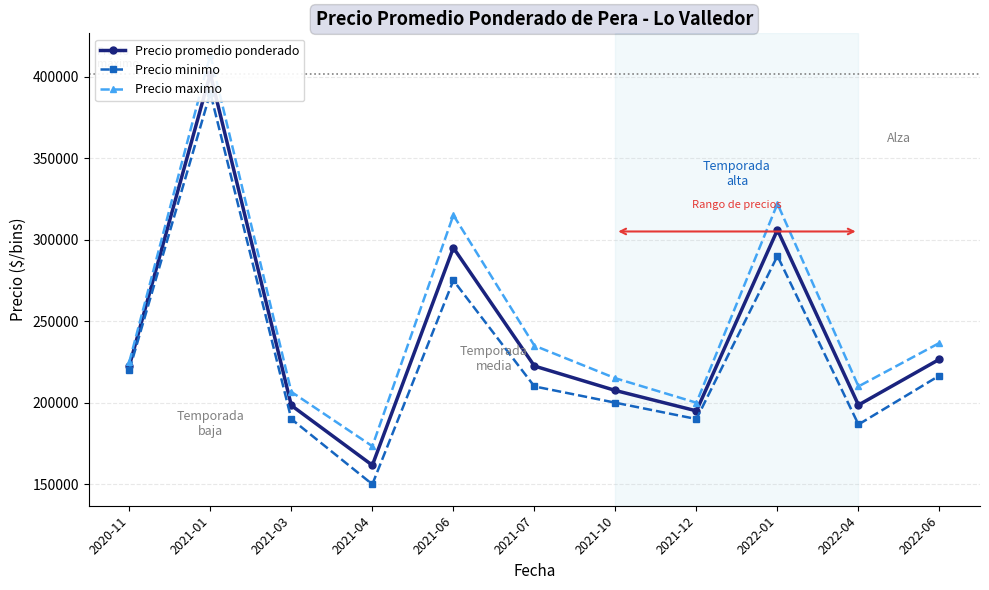

True or false: Precio promedio ponderado has more than 2 interior local peaks.

True